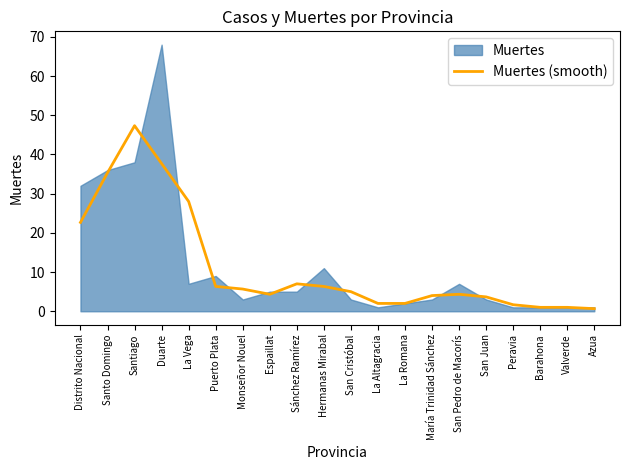

The Muertes (smooth) series shows 3.7 at San Juan. True or false?

True